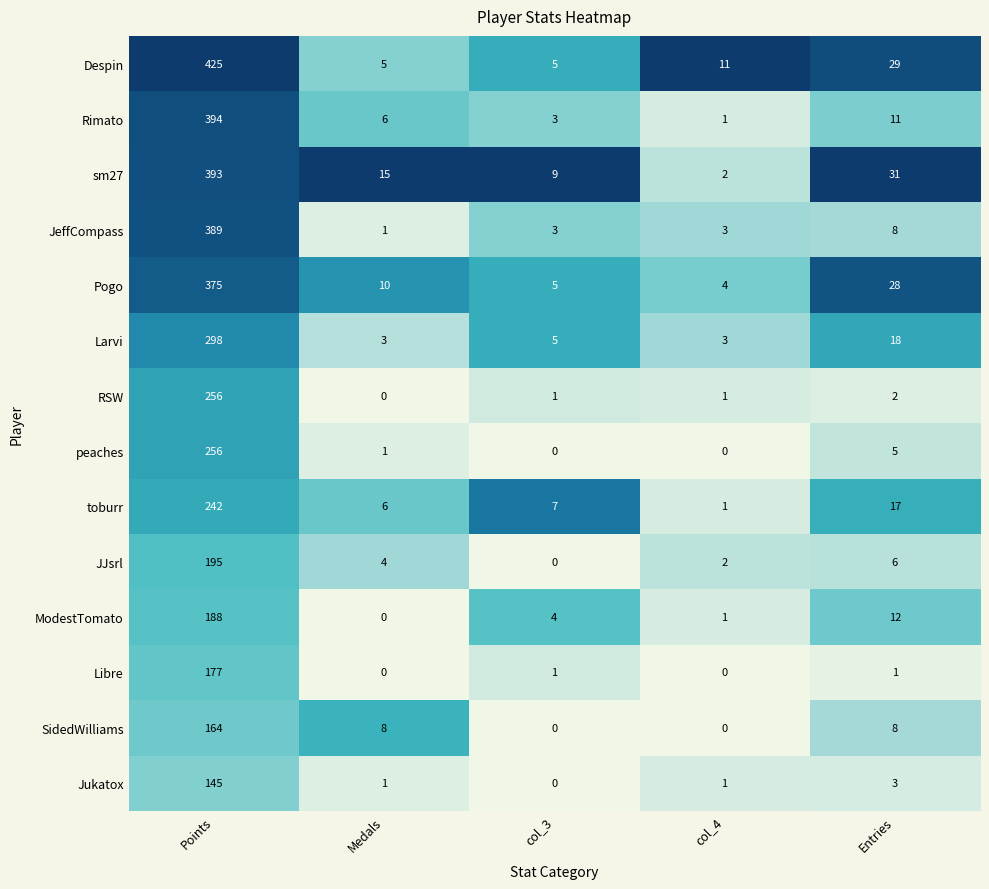

The value of Larvi at Medals is 3. True or false?

True